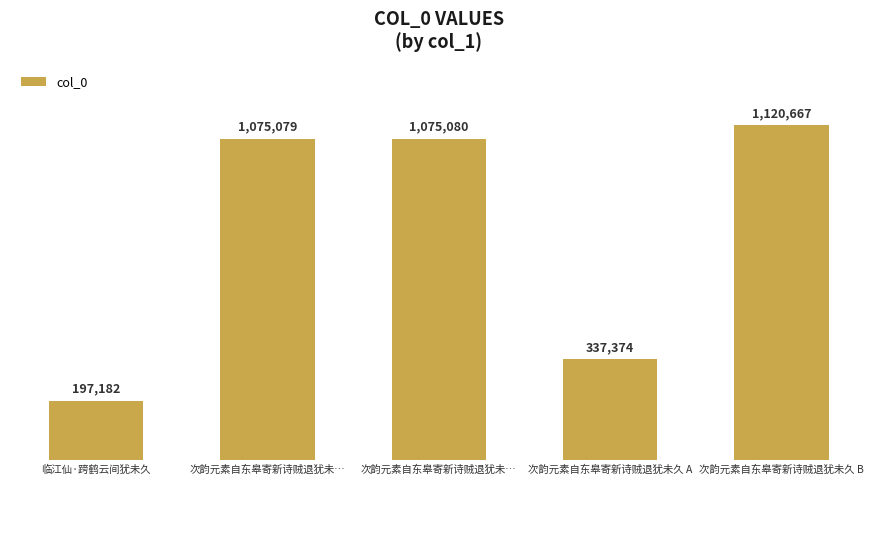

Rank the categories by value from lowest to highest.

临江仙·跨鹤云间犹未久, 次韵元素自东皋寄新诗贼退犹未久 A, 次韵元素自东皋寄新诗贼退犹未…, 次韵元素自东皋寄新诗贼退犹未…, 次韵元素自东皋寄新诗贼退犹未久 B